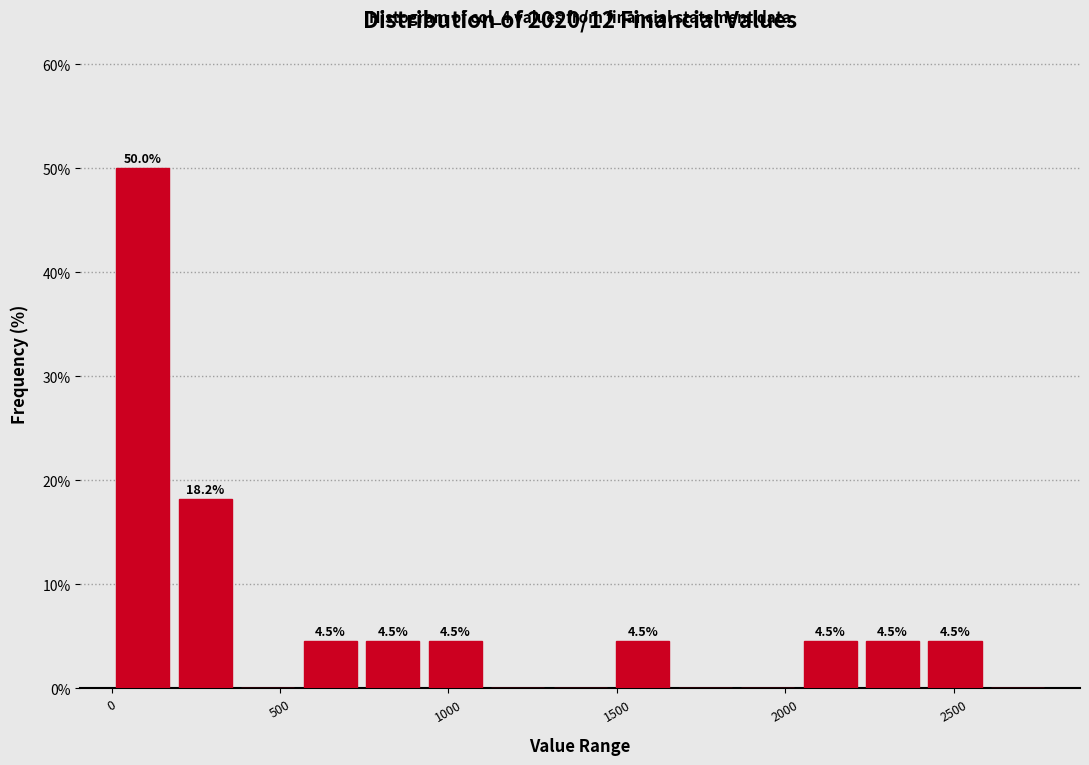

Read against the x-axis, roughly where is the centre of the tallest bar?

100